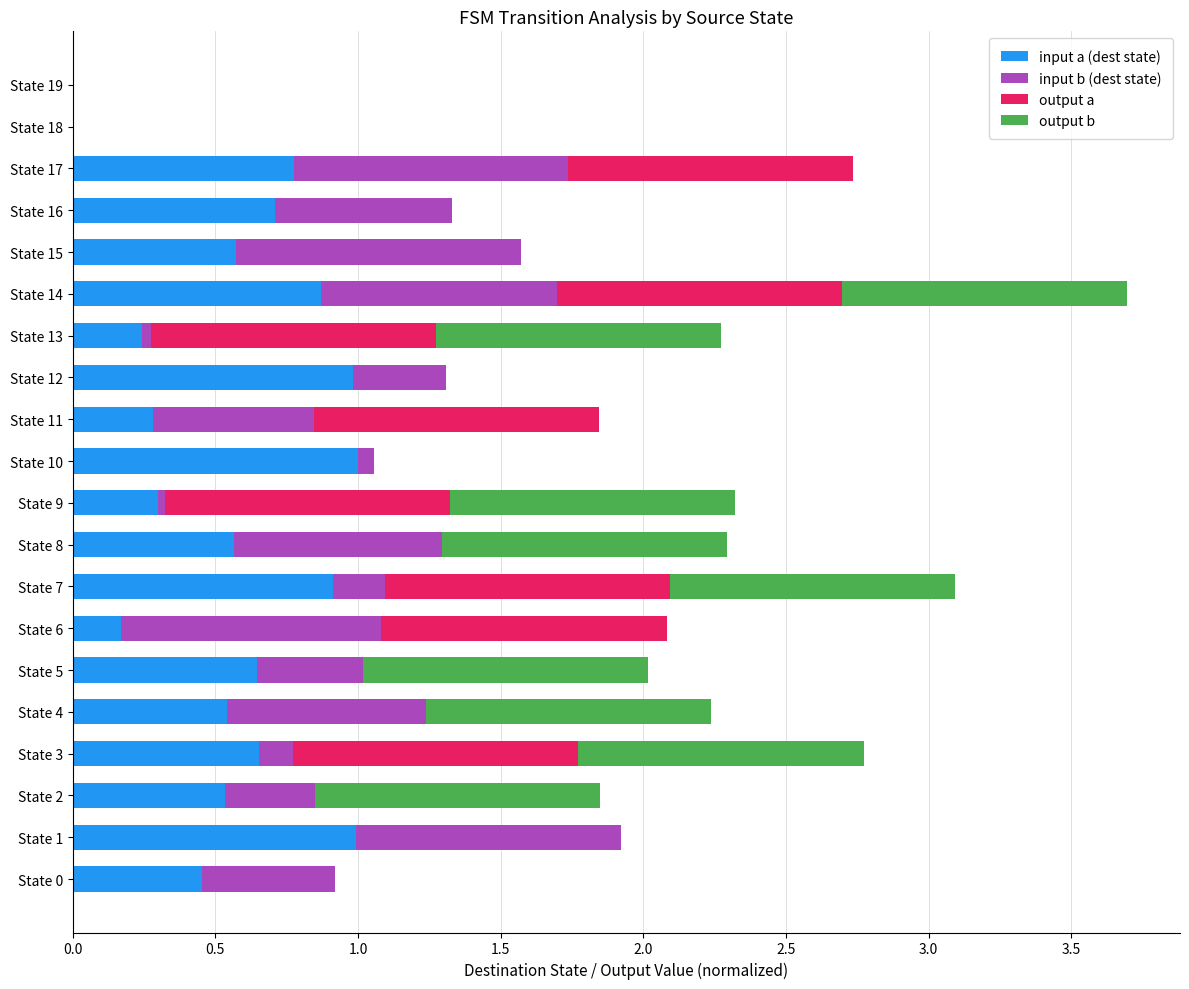

At which category is the sum across all series the highest?

State 14